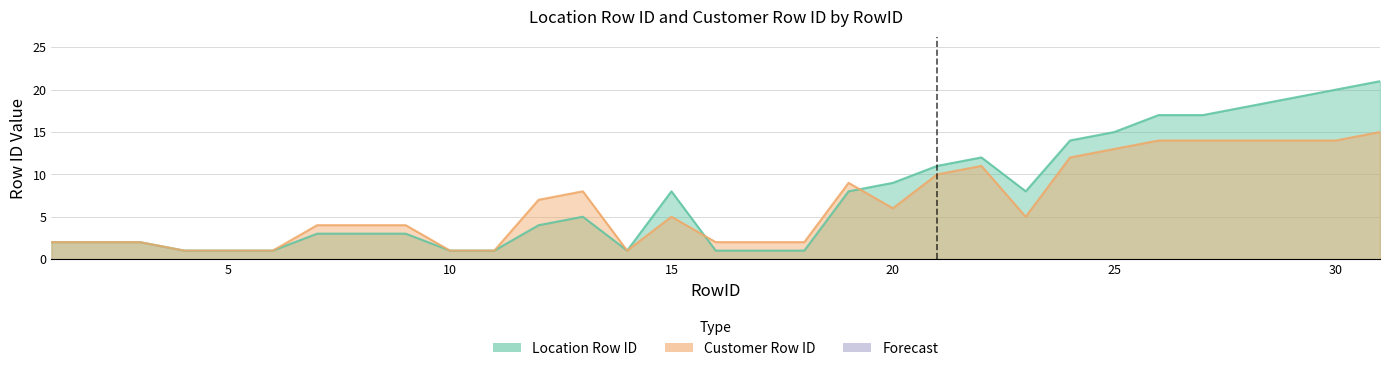

At which category does Customer Row ID reach its first local peak?

13